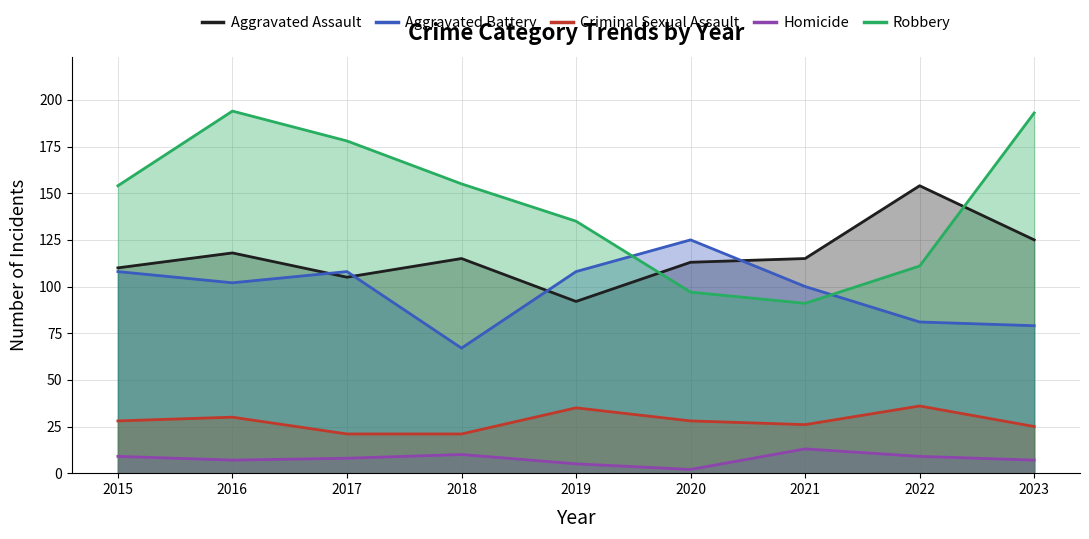

Is it true that Homicide equals 14 at 2017?

False